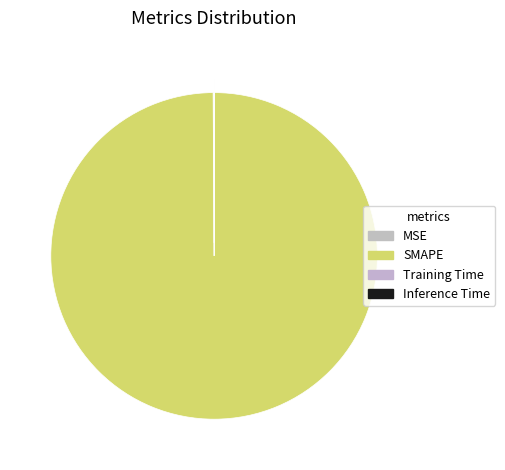

Does SMAPE represent more than half of the total?

Yes